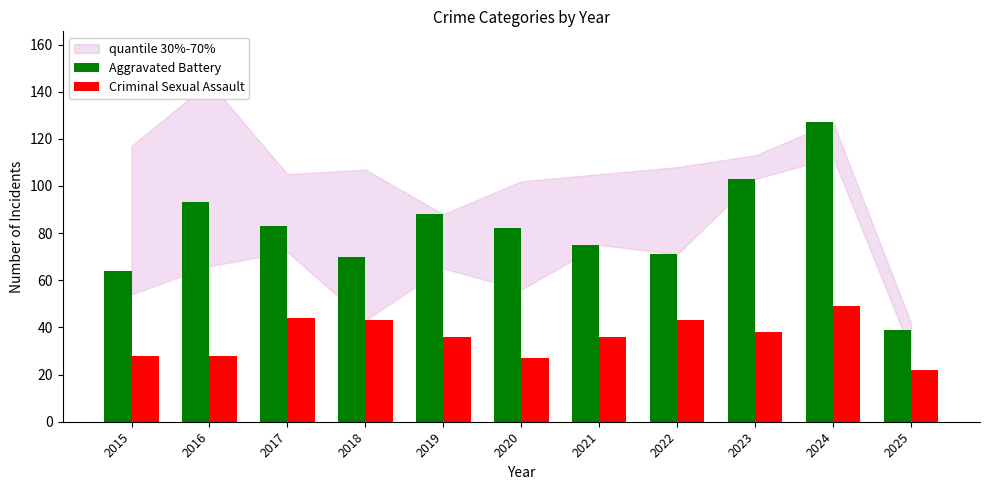

How many distinct data groups are displayed?

2